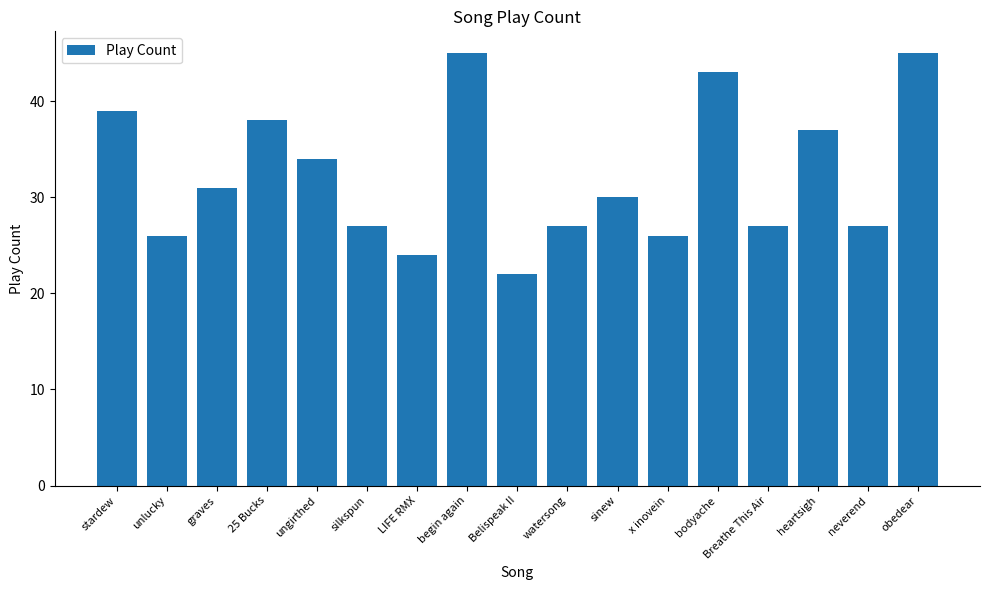

True or false: the data shows 34 at unlucky.

False